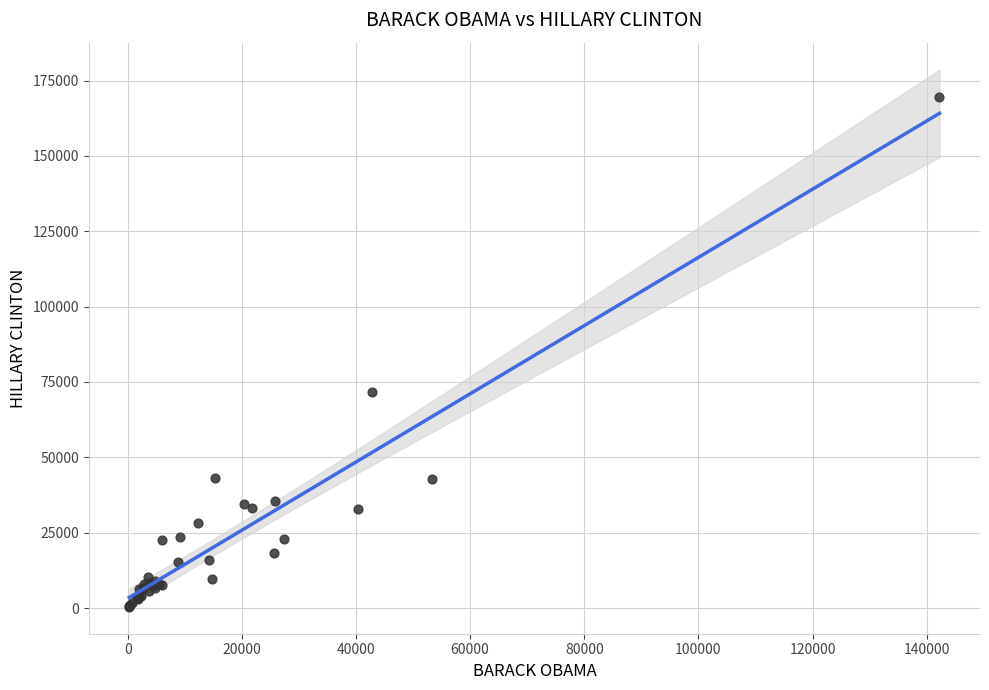

What Y value in the scatter plot is closest to 85000?

71757